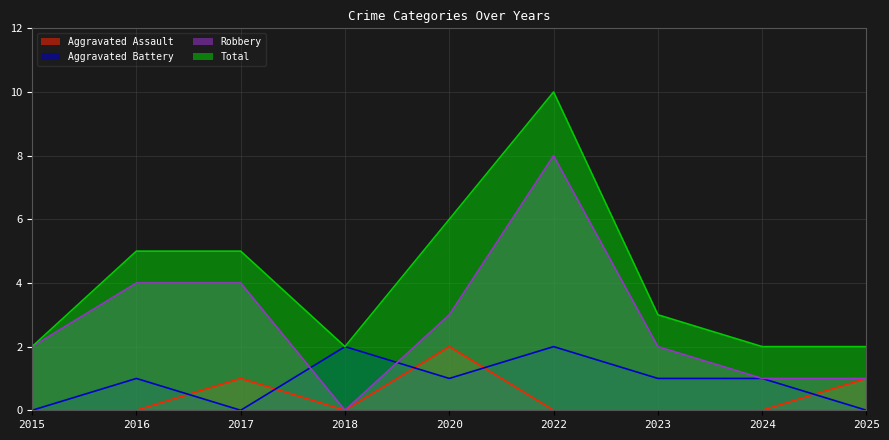

The value of Aggravated Assault at 2024 is 1. True or false?

False